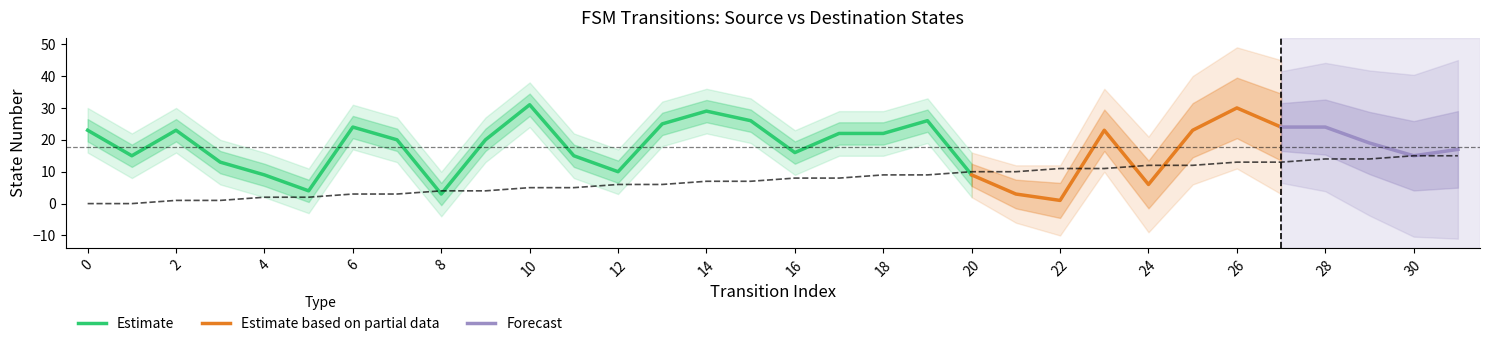

At which label is the value closest to 7?

14